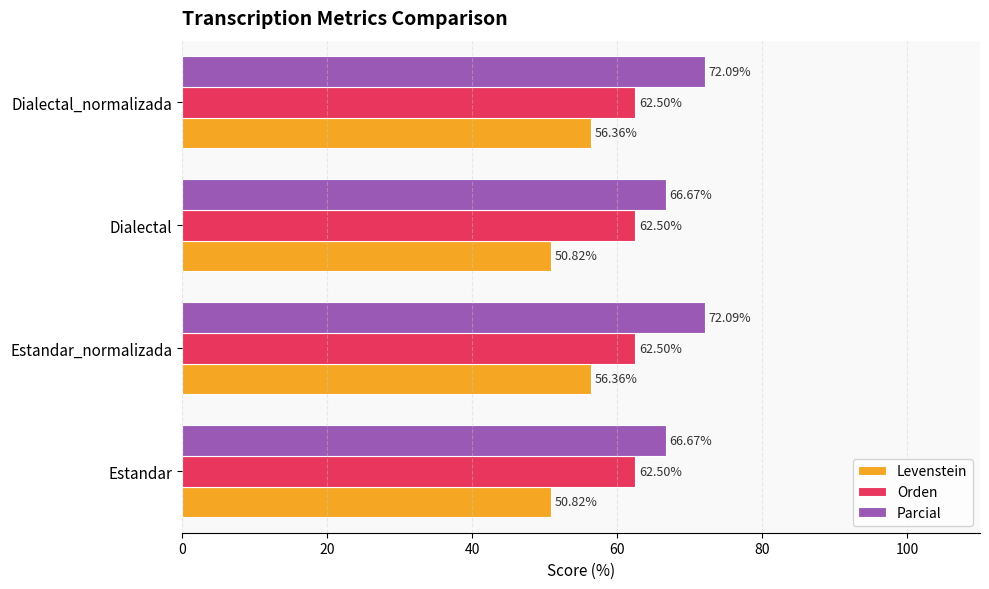

At how many categories does at least one series exceed 65?

4